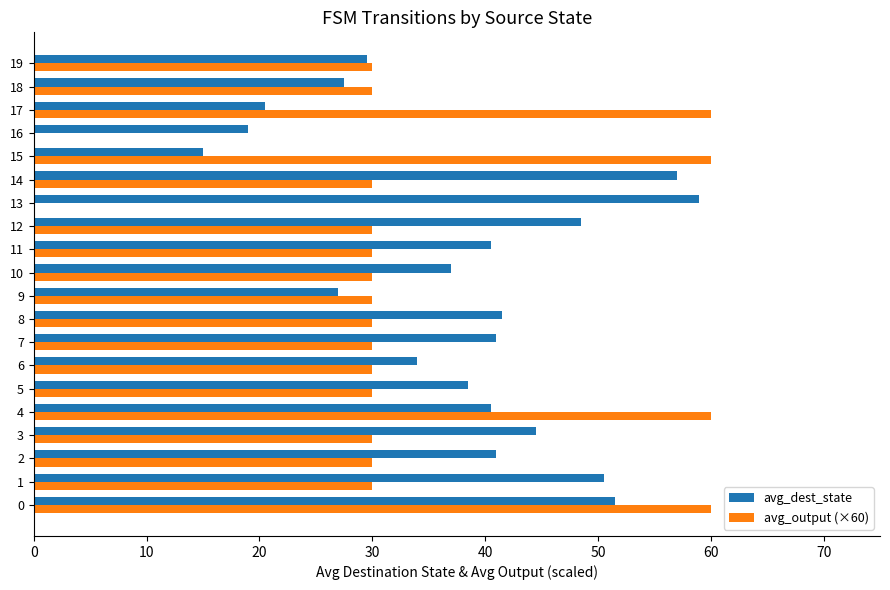

Is it true that avg_output (×60) equals 60.0 at 17?

True